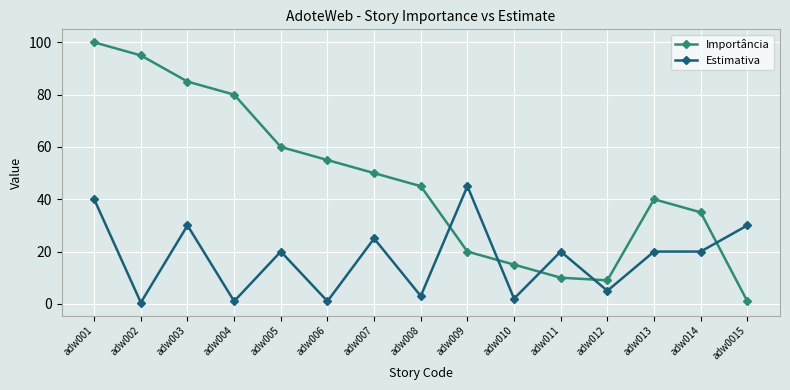

What is the difference between the maximum and minimum values in the Importância series?

99.0